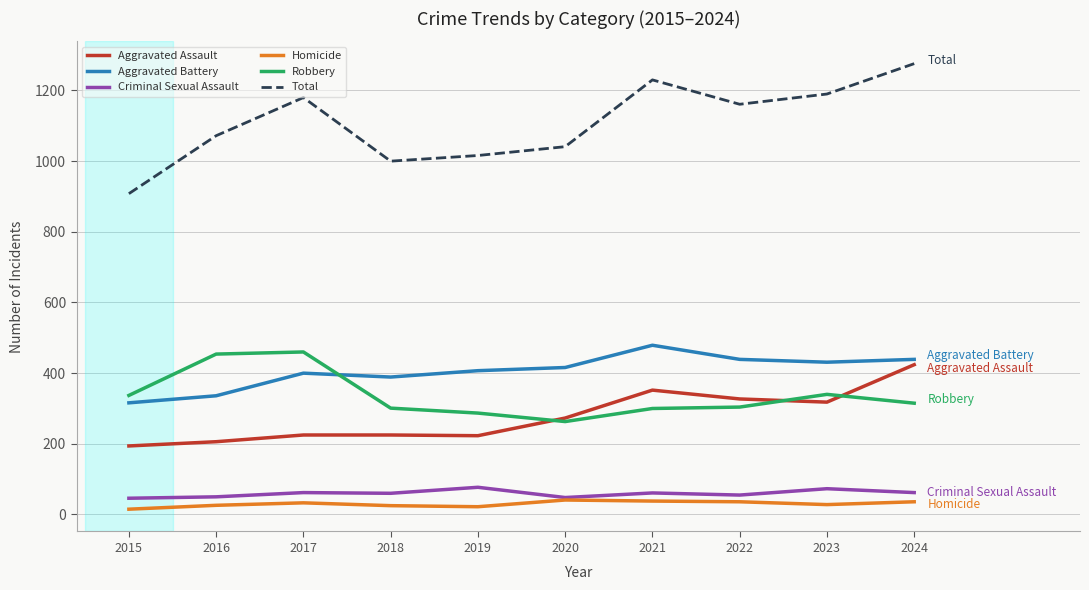

Where is Total nearest to the value 1092?

2016